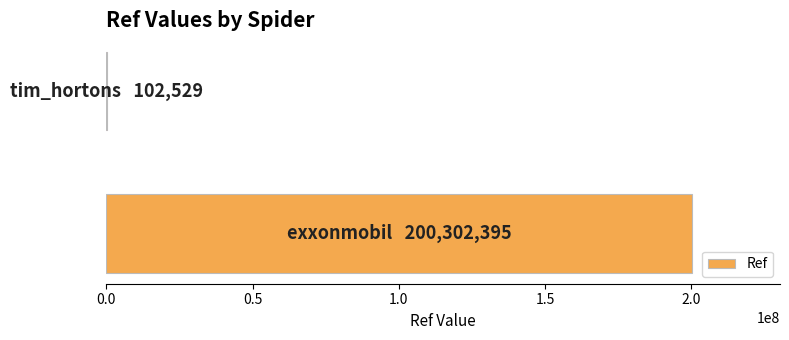

What is the greatest value displayed?

200302395